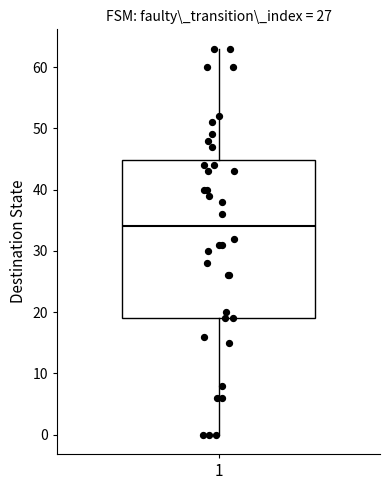

Read this box plot against the y-axis: the position of the median line, the range covered by the box, and the ends of both whiskers. The values are not printed on the chart, so give them approximately, as read against the axis.

median 34, box 19 to 45, whiskers 0 to 63